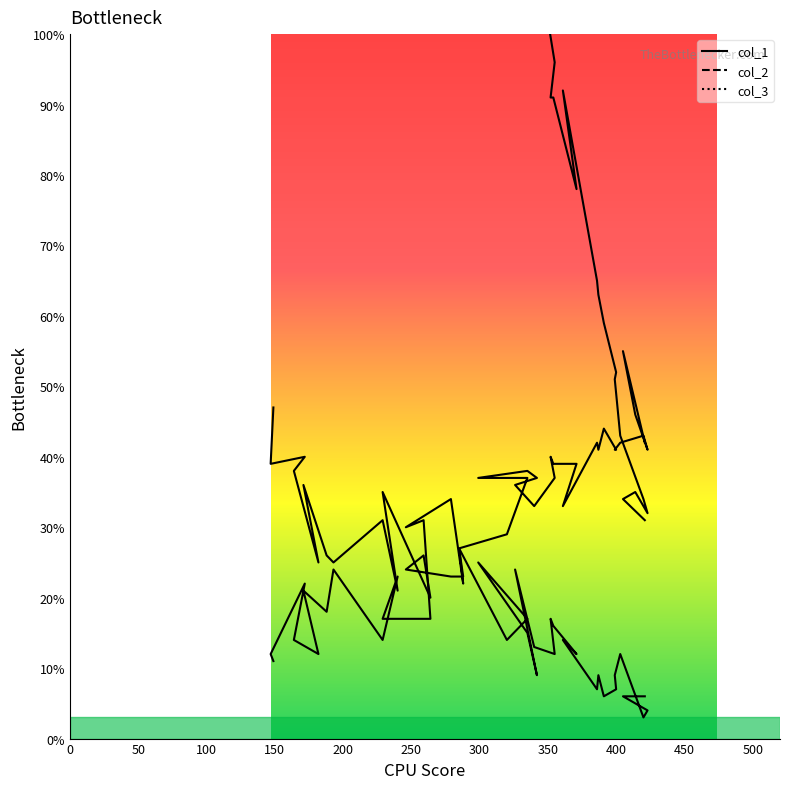

Where is the first local maximum for col_2 line?

100